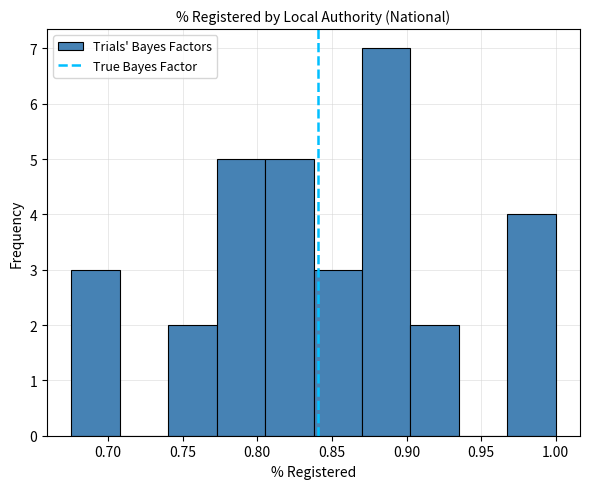

Reading left to right, list every bar in this chart as the range it spans on the x-axis followed by its height. Neither the bar edges nor the heights are printed on the chart, so give them approximately, as read against the axes.

0.675 to 0.710: 3
0.710 to 0.740: 0
0.740 to 0.775: 2
0.775 to 0.805: 5
0.805 to 0.840: 5
0.840 to 0.870: 3
0.870 to 0.905: 7
0.905 to 0.935: 2
0.935 to 0.970: 0
0.970 to 1.000: 4